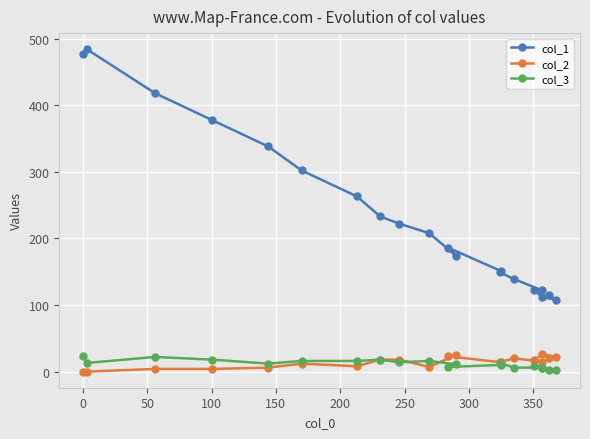

How many lines are shown in the chart?

3